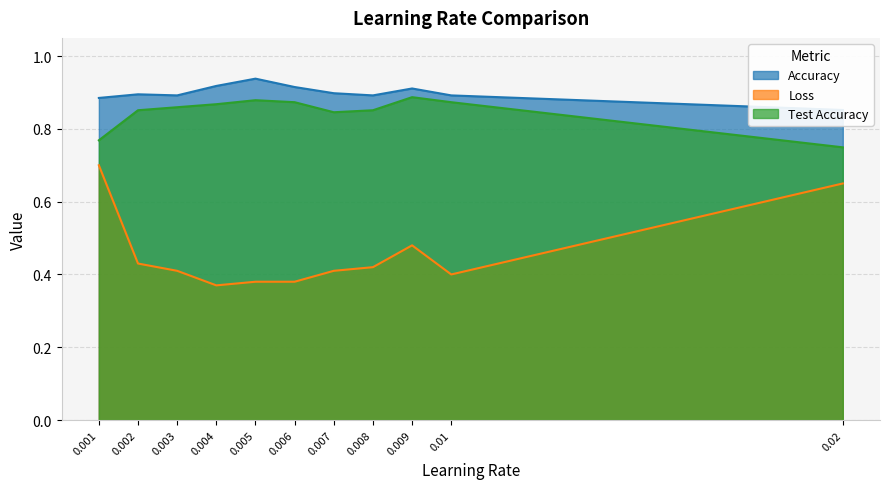

How many lines are shown in the chart?

3